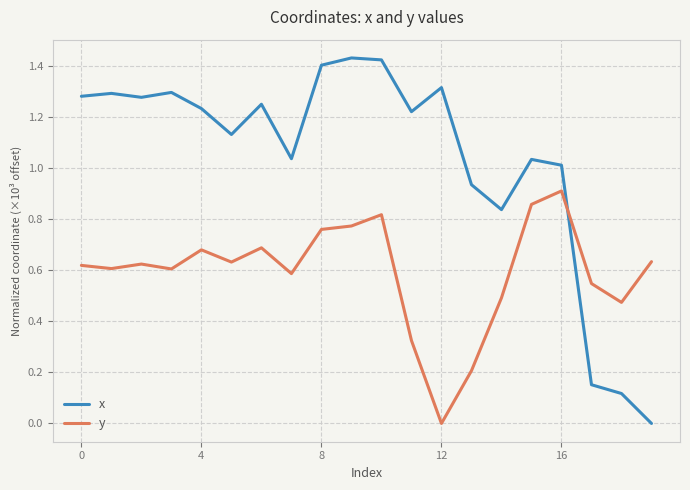

Which series has the largest total across all categories?

x